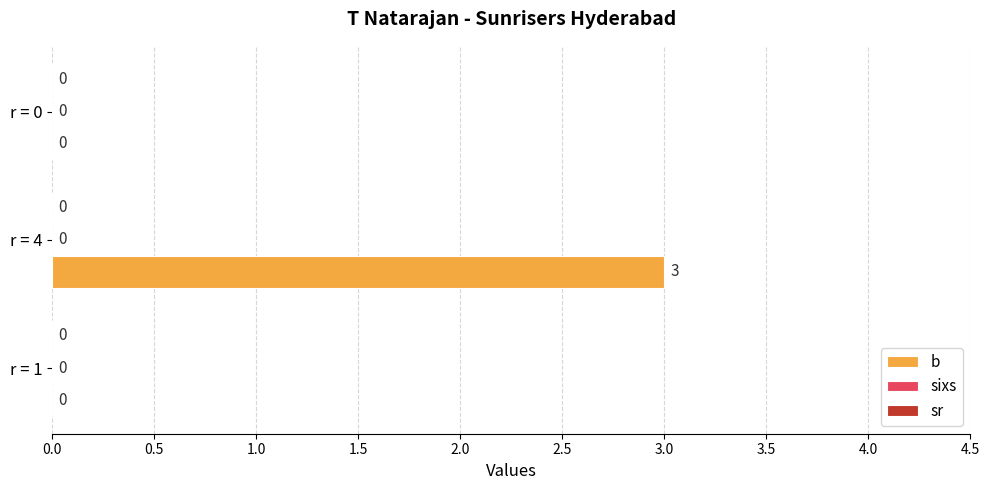

What is the change in value from r = 4 to r = 0?

-3